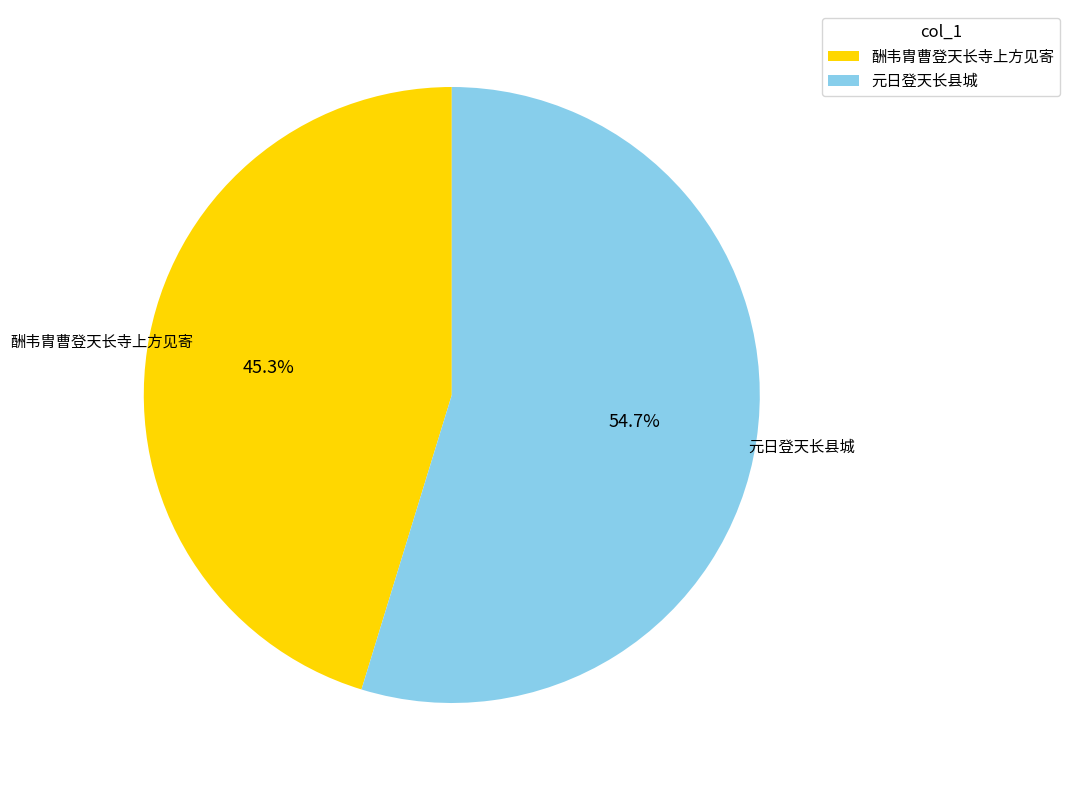

Does 酬韦胄曹登天长寺上方见寄 represent more than half of the total?

No